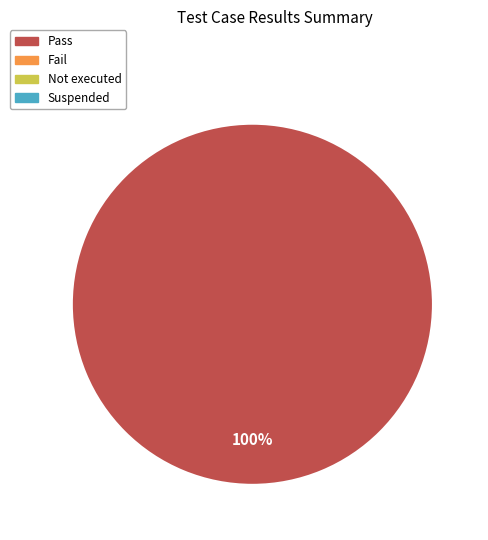

How many slices are in this pie chart?

1